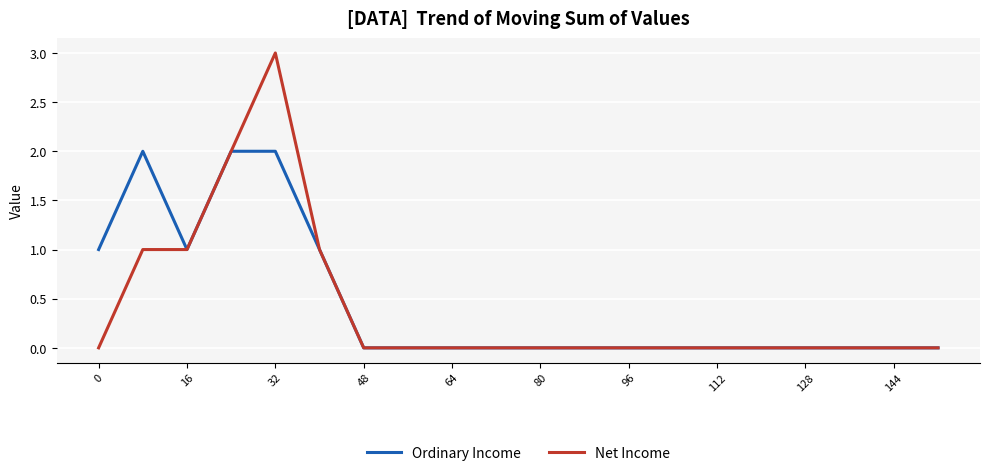

Count the number of categories in the chart.

20